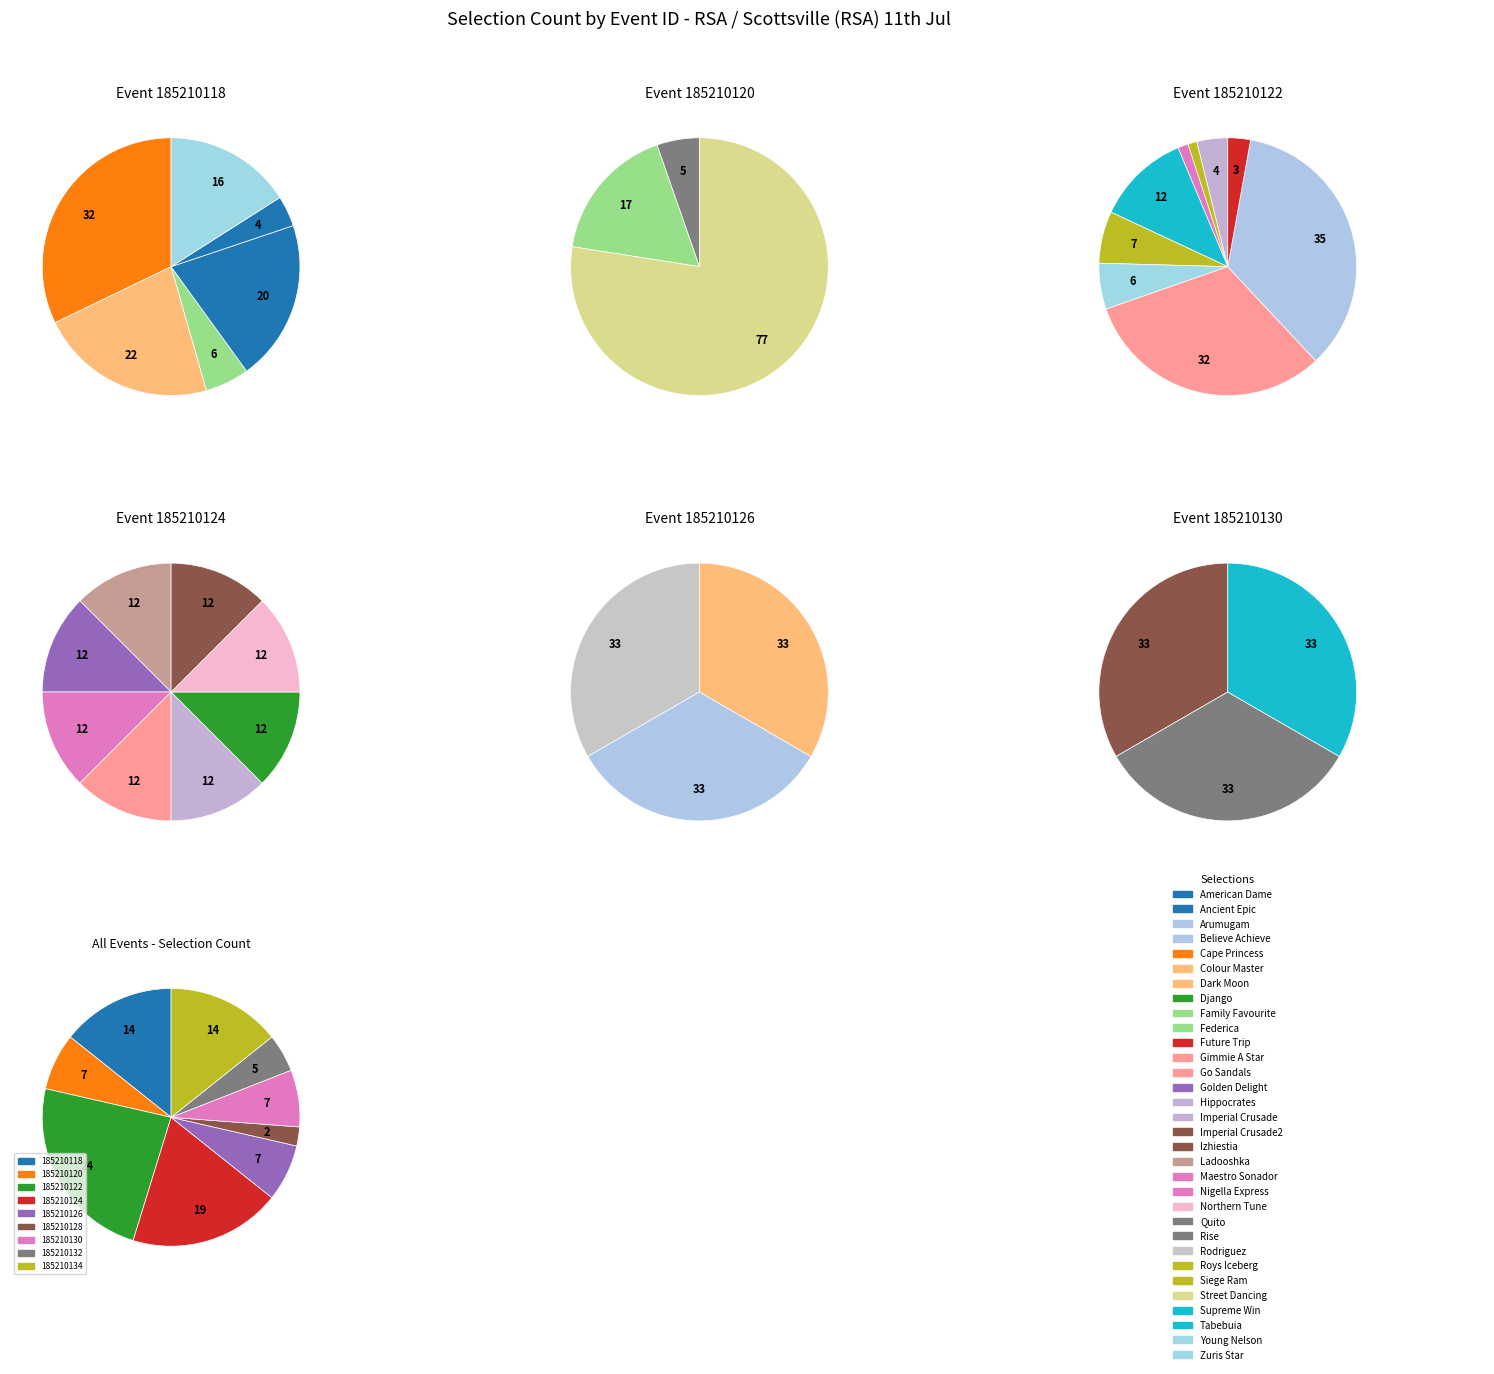

Approximately how many times larger is the value at 185210118 compared to 185210134?

1.0